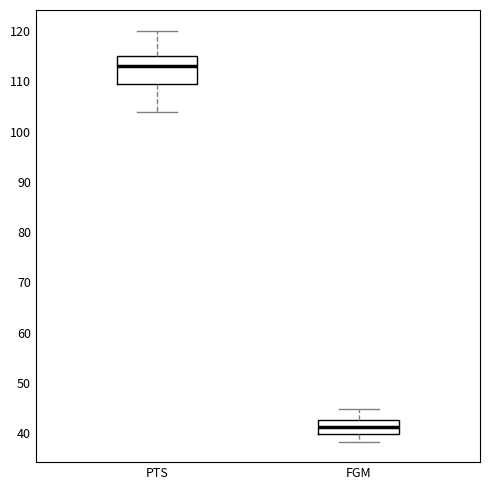

Reading left to right, transcribe this box plot: for each box, give where its median line is, the range the box spans, and where its two whiskers end, as read against the y-axis. The values are not printed on the chart, so give them approximately, as read against the axis.

PTS: median 113, box 110 to 115, whiskers 104 to 120
FGM: median 41, box 40 to 43, whiskers 38 to 45